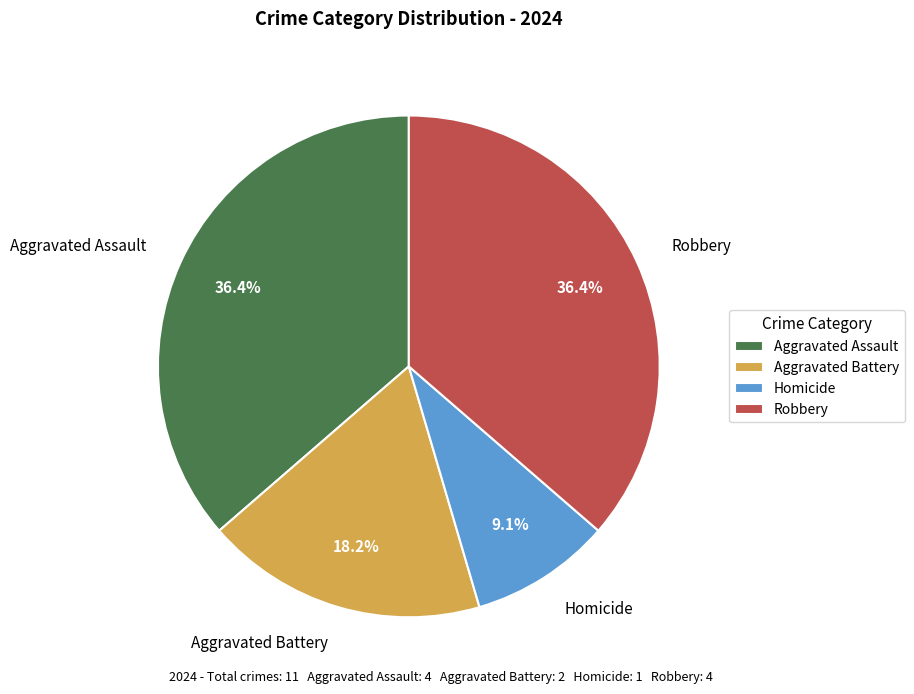

Is it true that Aggravated Battery is 18% of the pie?

True